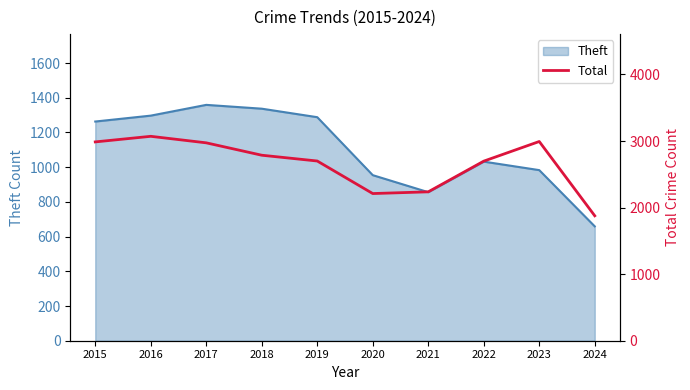

Count the number of values greater than 2787.

4